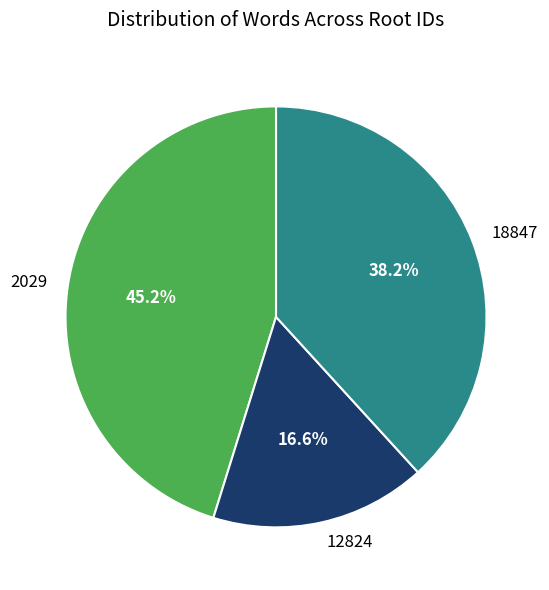

Is there any slice that represents more than half of the pie?

No